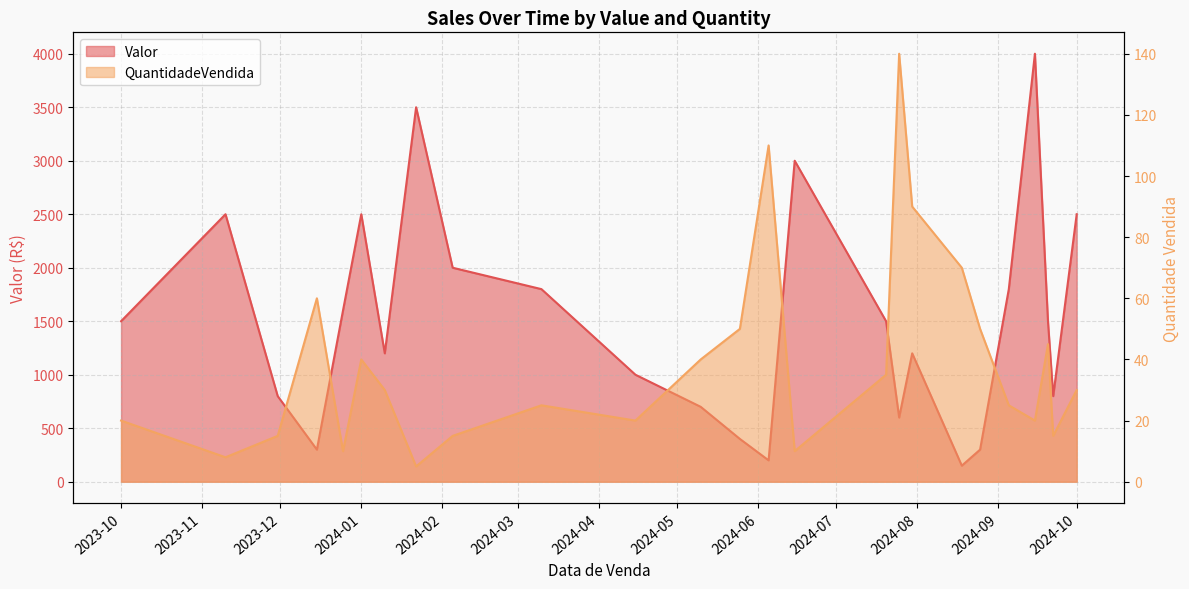

What is the label of the 12th point from the right?

2024-06-05